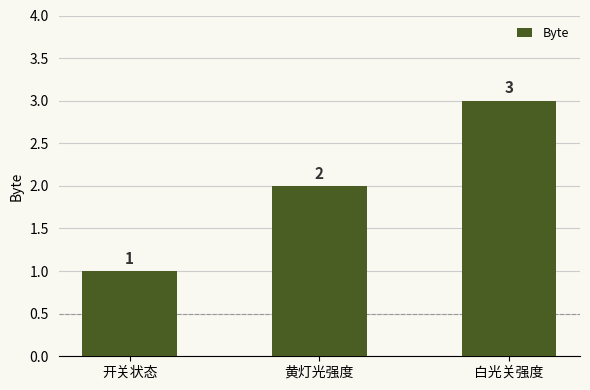

What is the change in value from 黄灯光强度 to 白光关强度?

+1